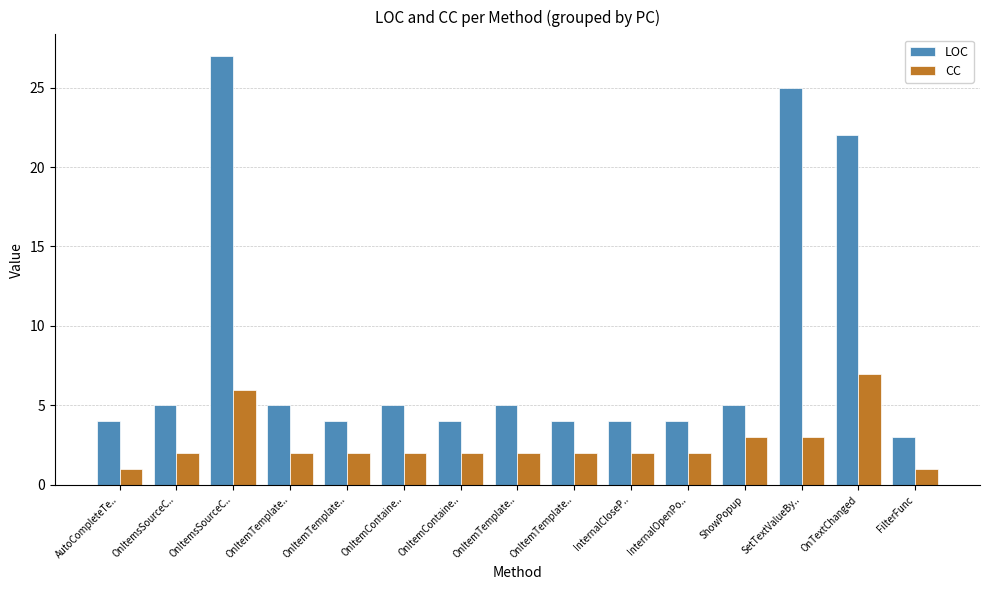

Is it true that LOC equals 3 at FilterFunc?

True